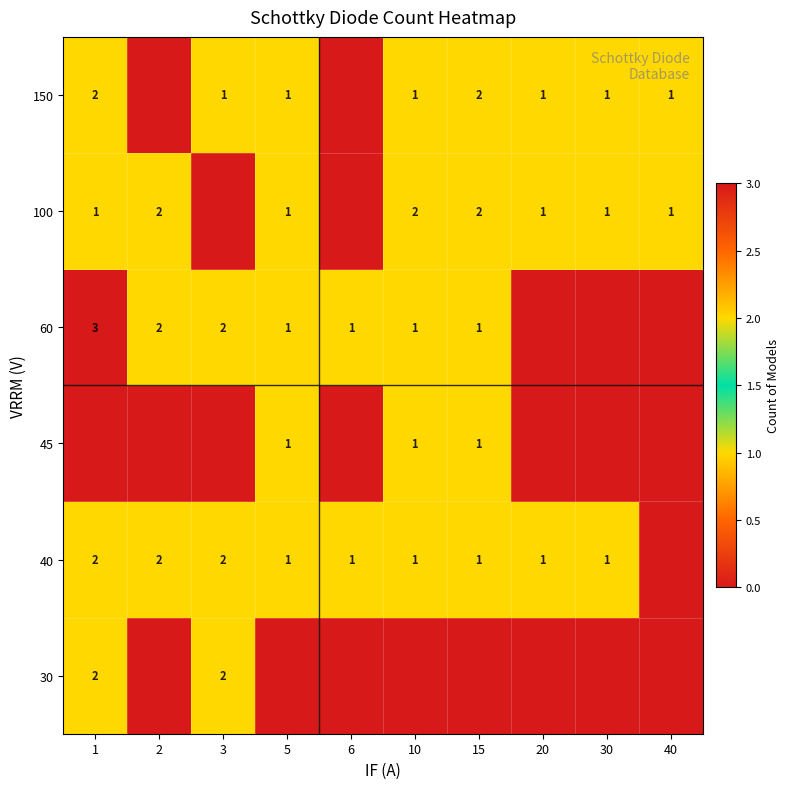

True or false: 60 has a value of 2 at 2.

True